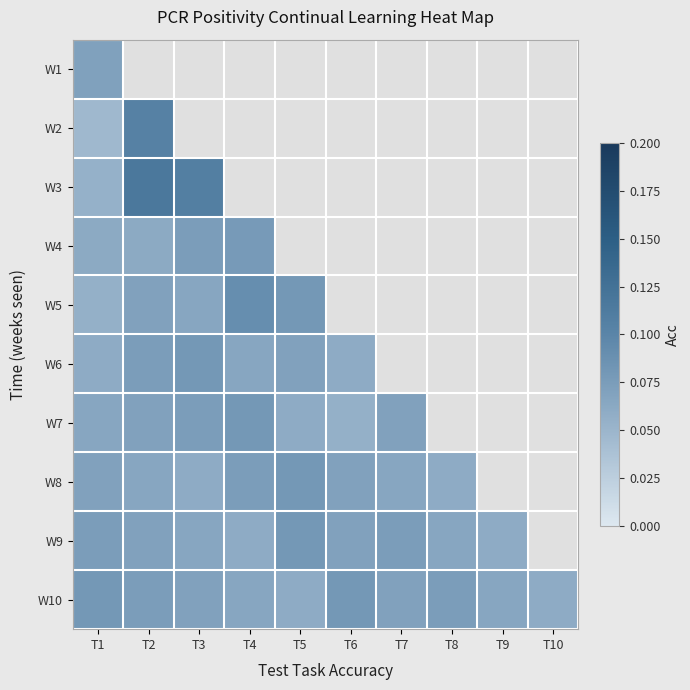

Between T10 and T9, which is larger?

T9